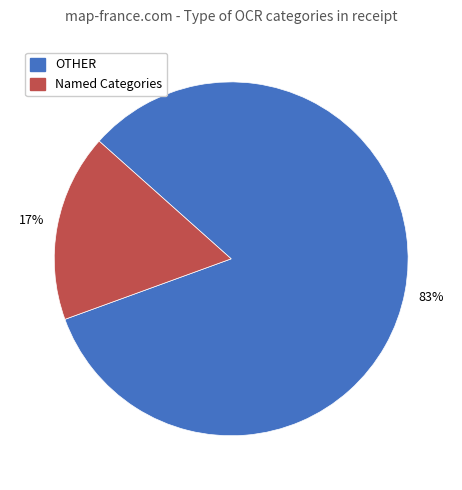

To the nearest percent, what is the difference between the largest and smallest slice percentages?

66%